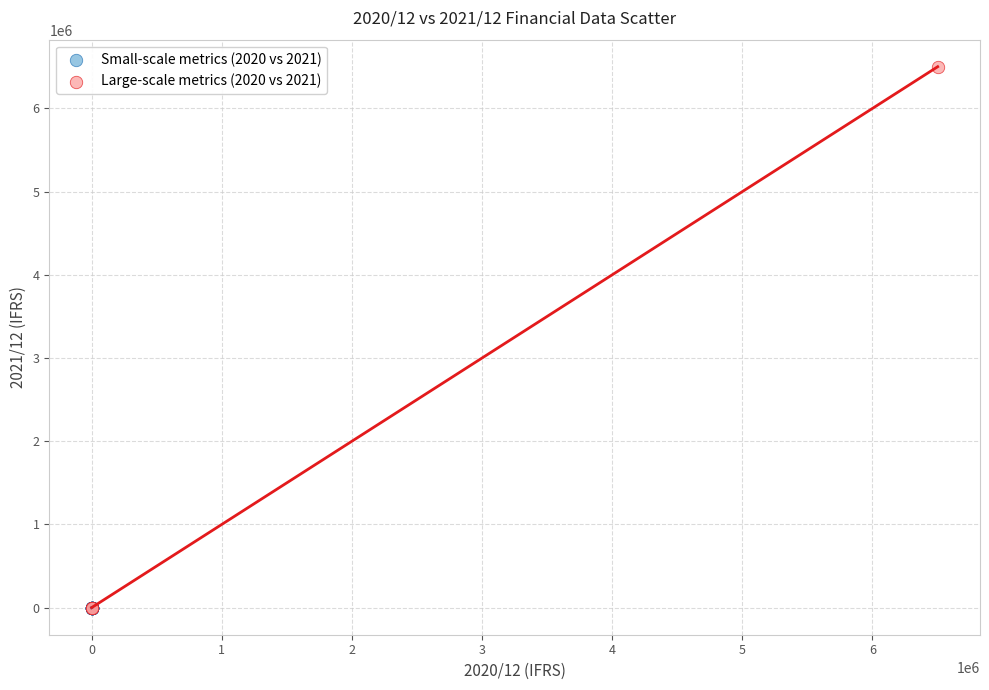

Which series has the largest Y range (max minus min)?

Large-scale metrics (2020 vs 2021)